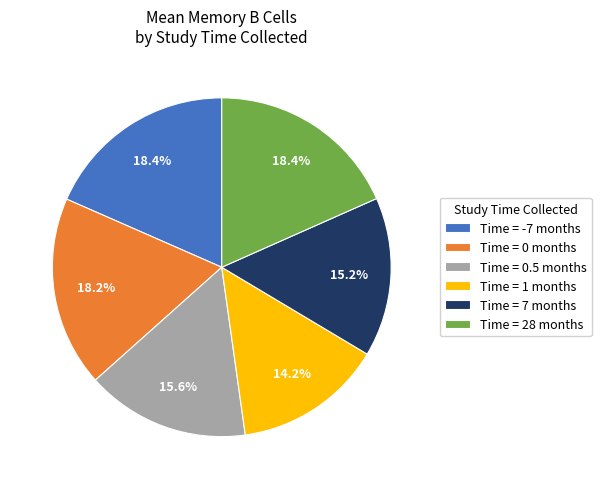

Between Time = 0.5 months and Time = 1 months, which is larger?

Time = 0.5 months